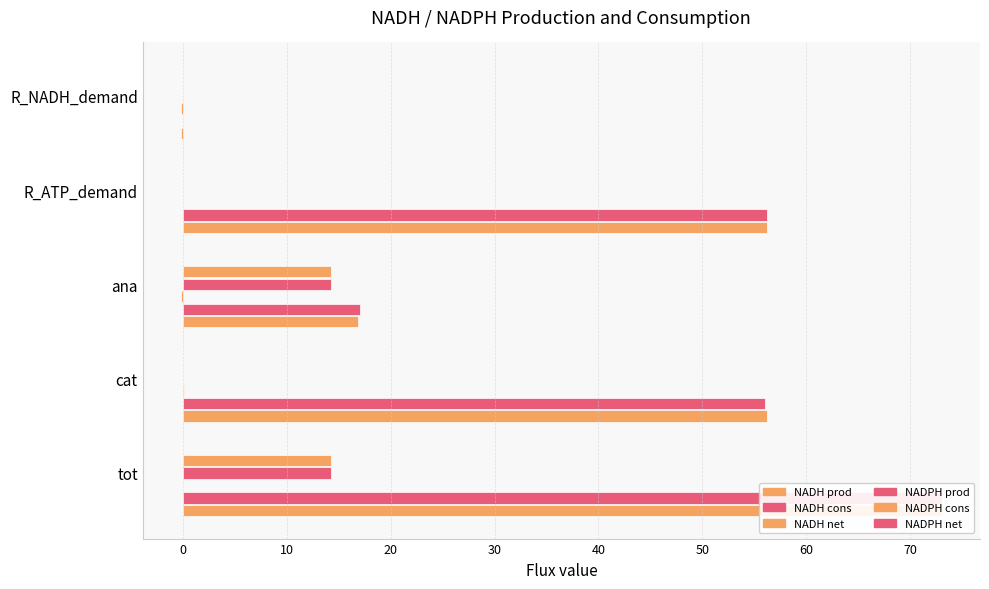

Read the NADH prod value at cat.

56.2